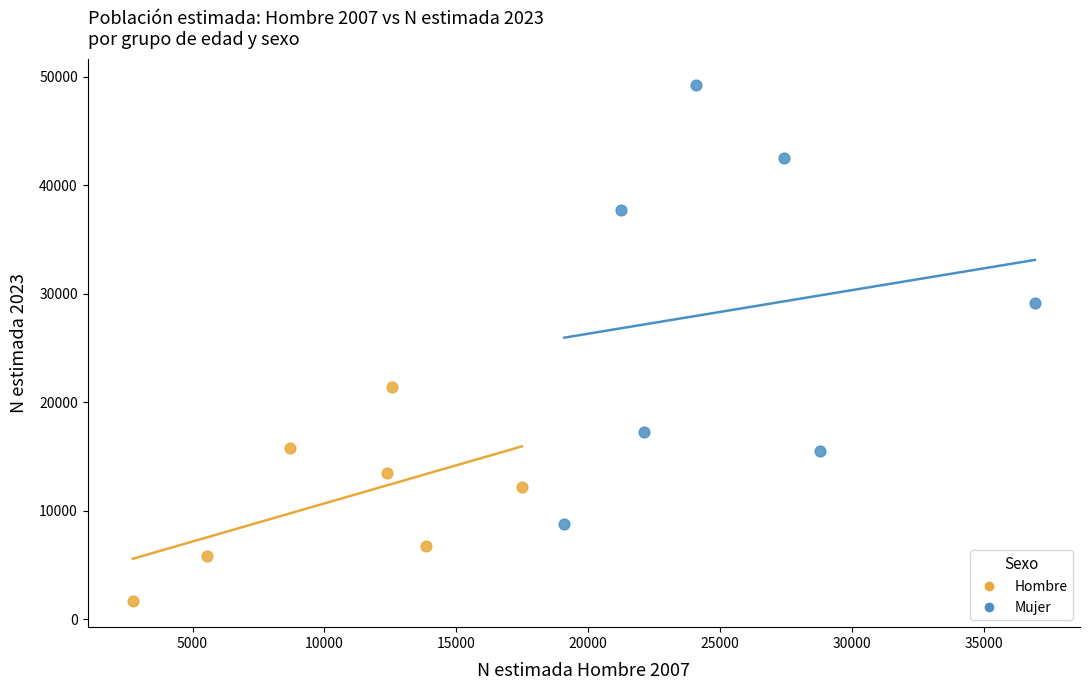

Which series has the largest Y range (max minus min)?

Mujer